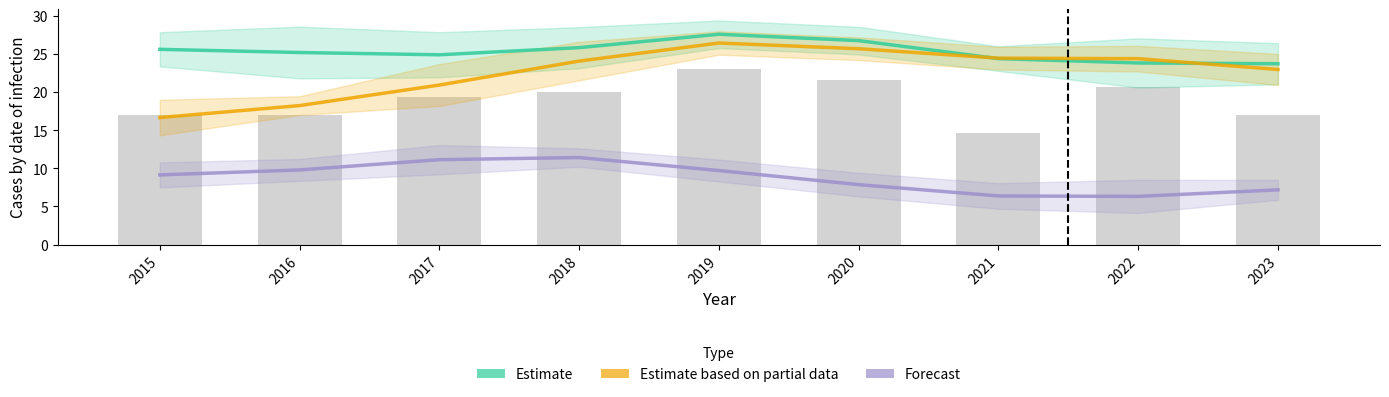

At which category does the chart reach its minimum across all series?

2022